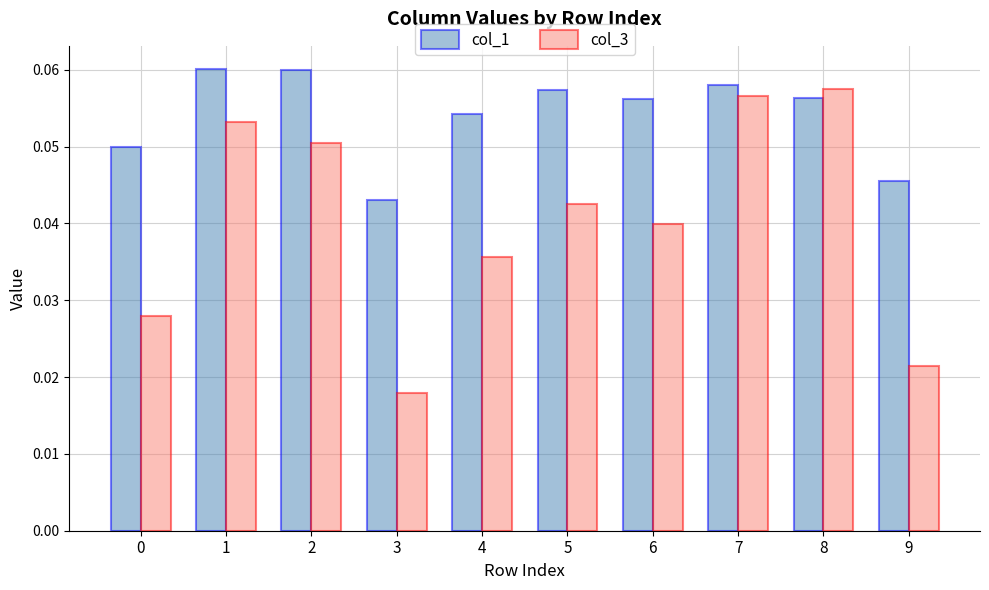

How many categories are shown in the chart?

10